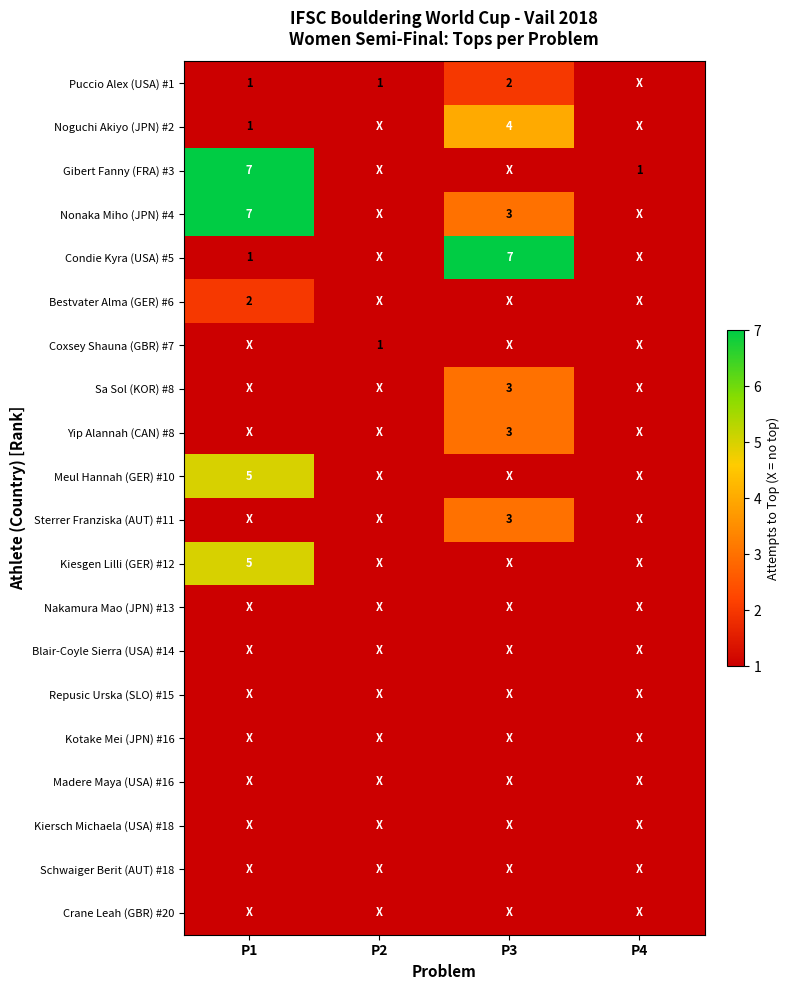

The value of Condie Kyra (USA) #5 at P3 is 12. True or false?

False